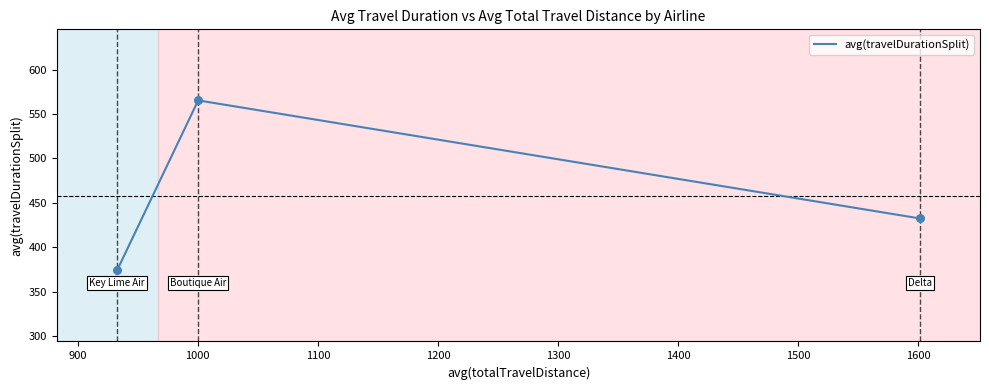

What is the greatest value displayed?

565.3